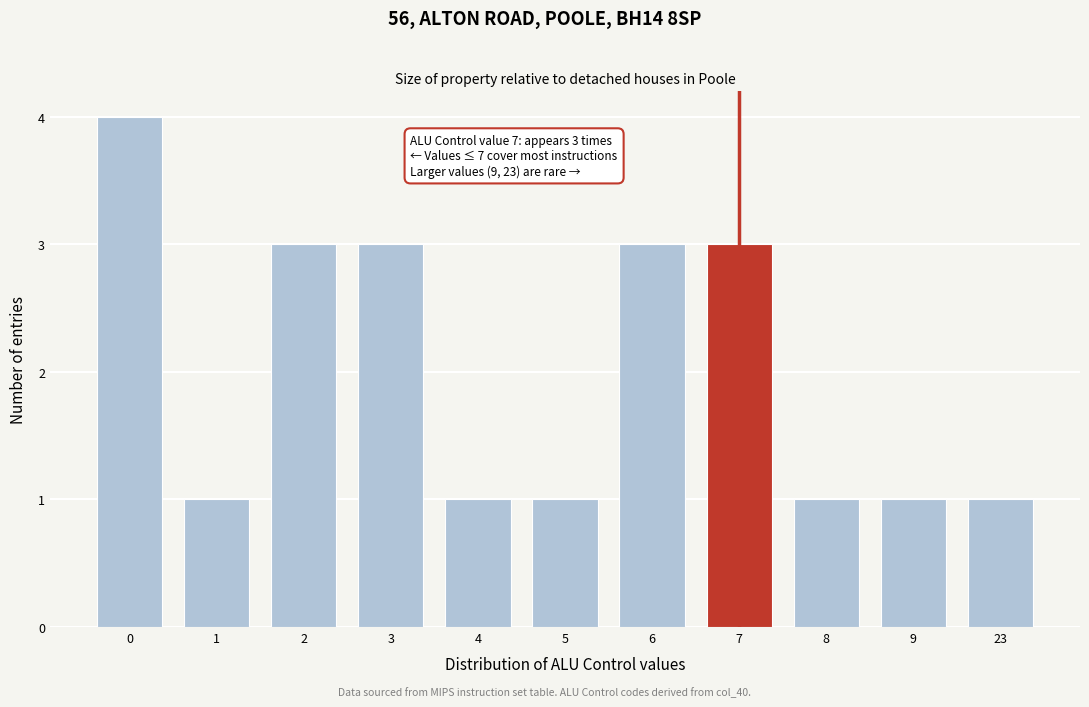

Reading left to right, what are all the values shown in this chart?

4	1	3	3	1	1	3	3	1	1	1